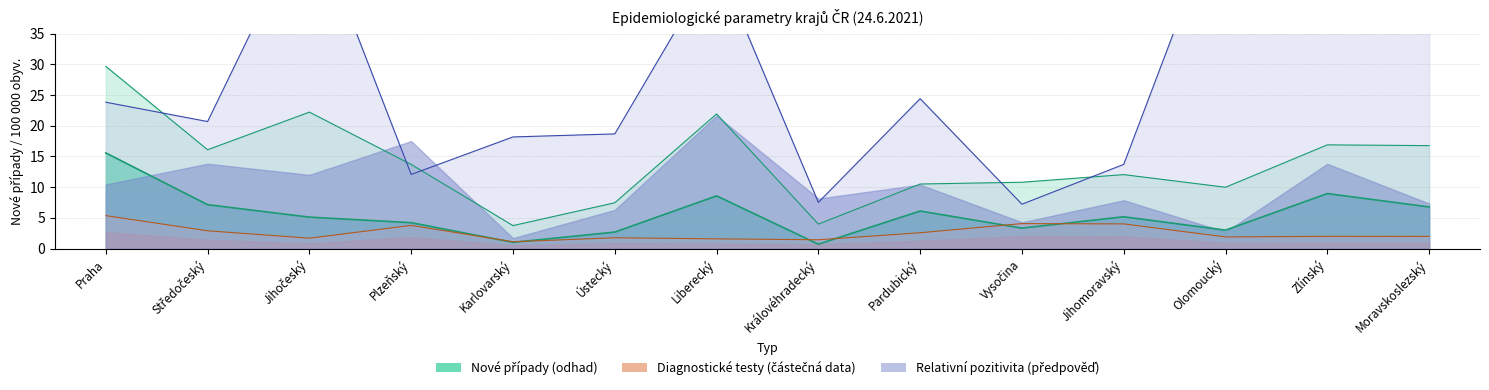

How many data points in nove_pripady_14dni_100k are less than 13?

7